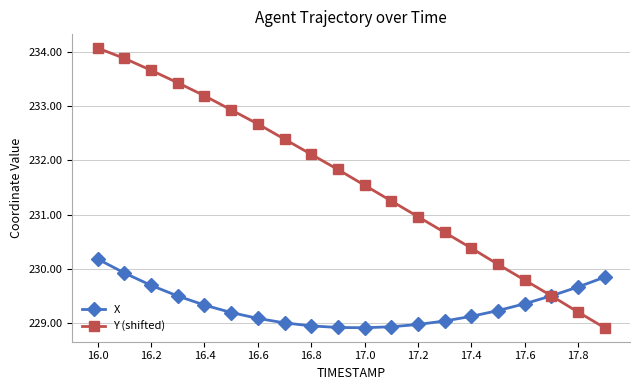

What is the minimum value shown in the chart?

228.9